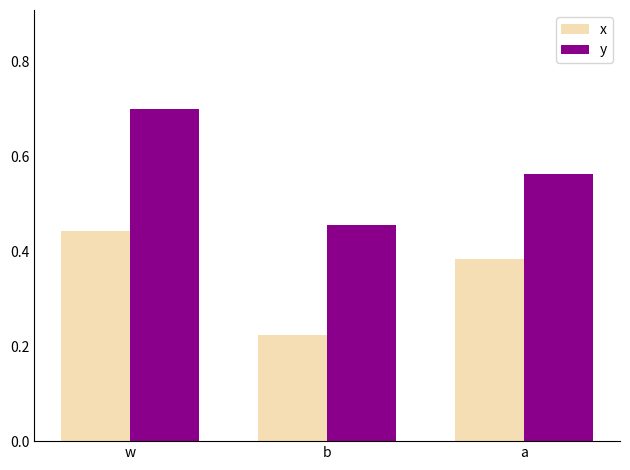

Count the y values in the range 0 to 1.

3